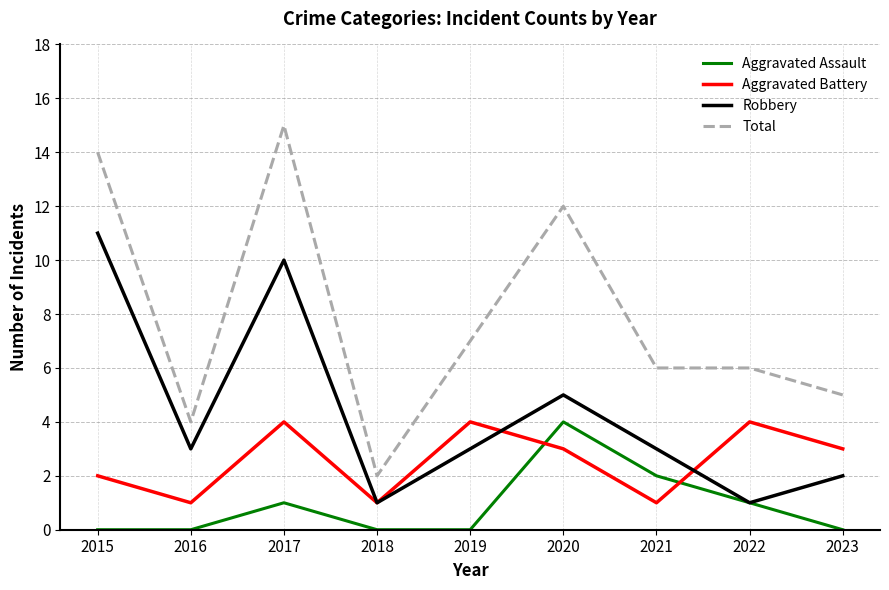

Which series has the largest range (max minus min)?

Total